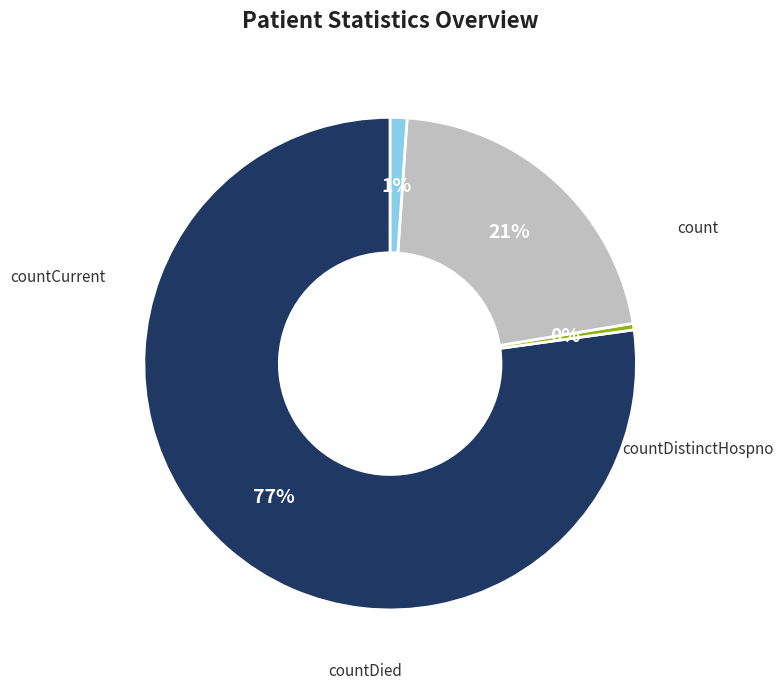

To the nearest percent, what is the combined percentage of countDistinctHospno and count?

78%